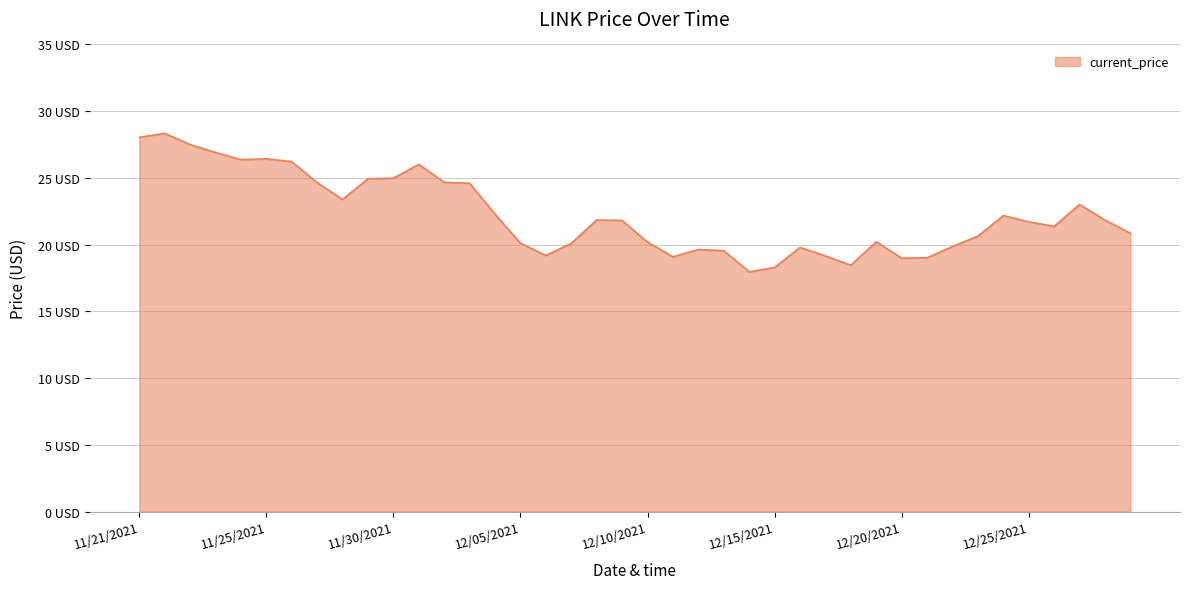

Reading left to right, list all the values displayed in this chart.

28.0	28.3	27.5	26.9	26.4	26.4	26.2	24.6	23.4	24.9	25.0	26.0	24.7	24.6	22.3	20.1	19.2	20.1	21.9	21.8	20.2	19.1	19.6	19.6	18.0	18.3	19.8	19.1	18.5	20.2	19.0	19.0	19.9	20.6	22.2	21.7	21.4	23.0	21.8	20.9